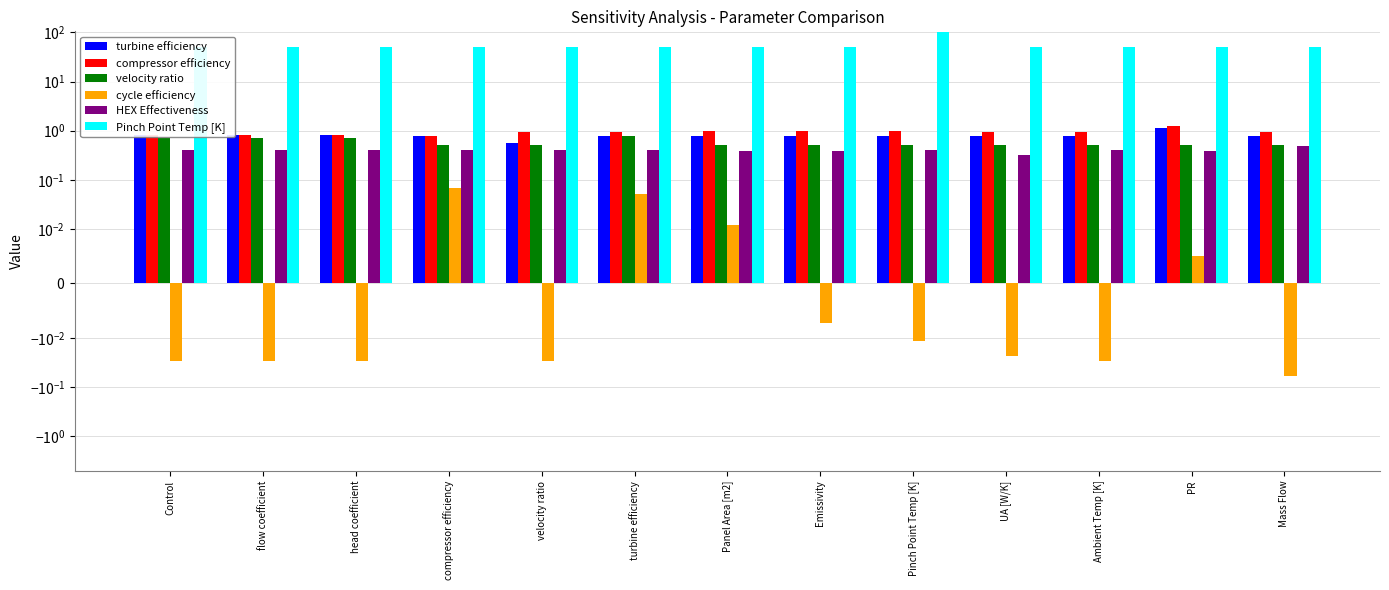

How many bars are there in each group?

6